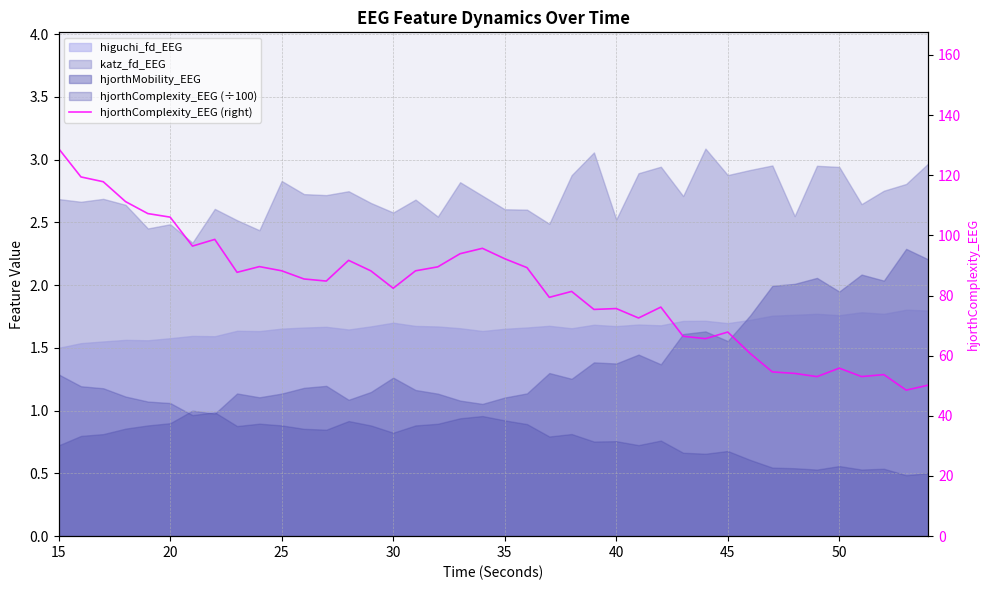

The value at 28 is 107.7. True or false?

False